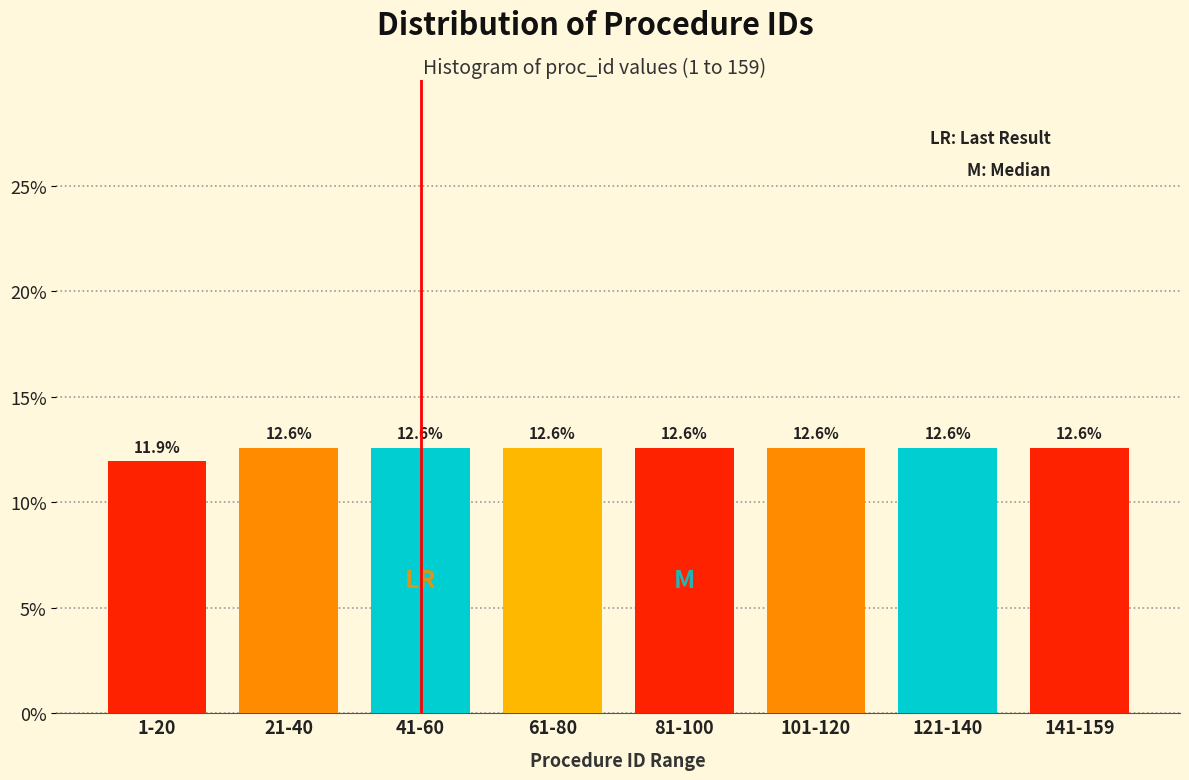

Reading right to left, extract all data points from this chart.

141-159=12.6	121-140=12.6	101-120=12.6	81-100=12.6	61-80=12.6	41-60=12.6	21-40=12.6	1-20=11.9